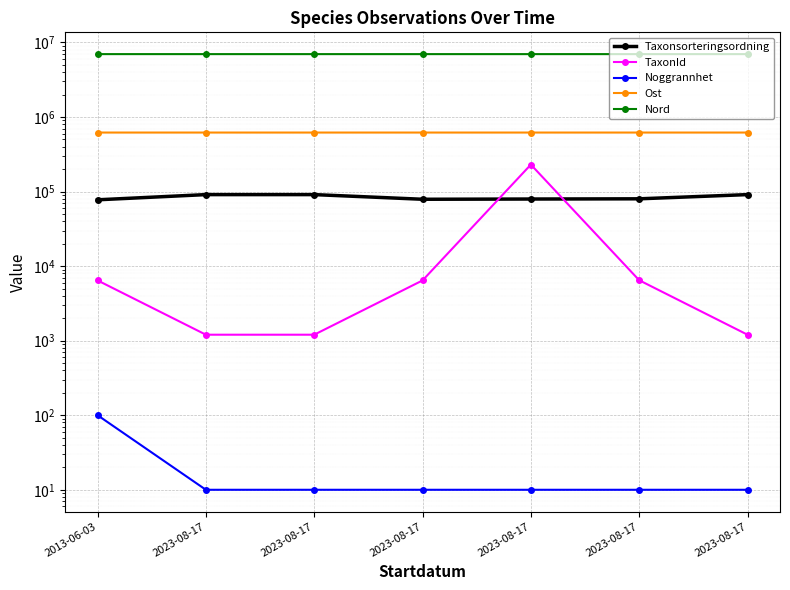

What are all the series names shown in the legend?

Taxonsorteringsordning, TaxonId, Noggrannhet, Ost, Nord